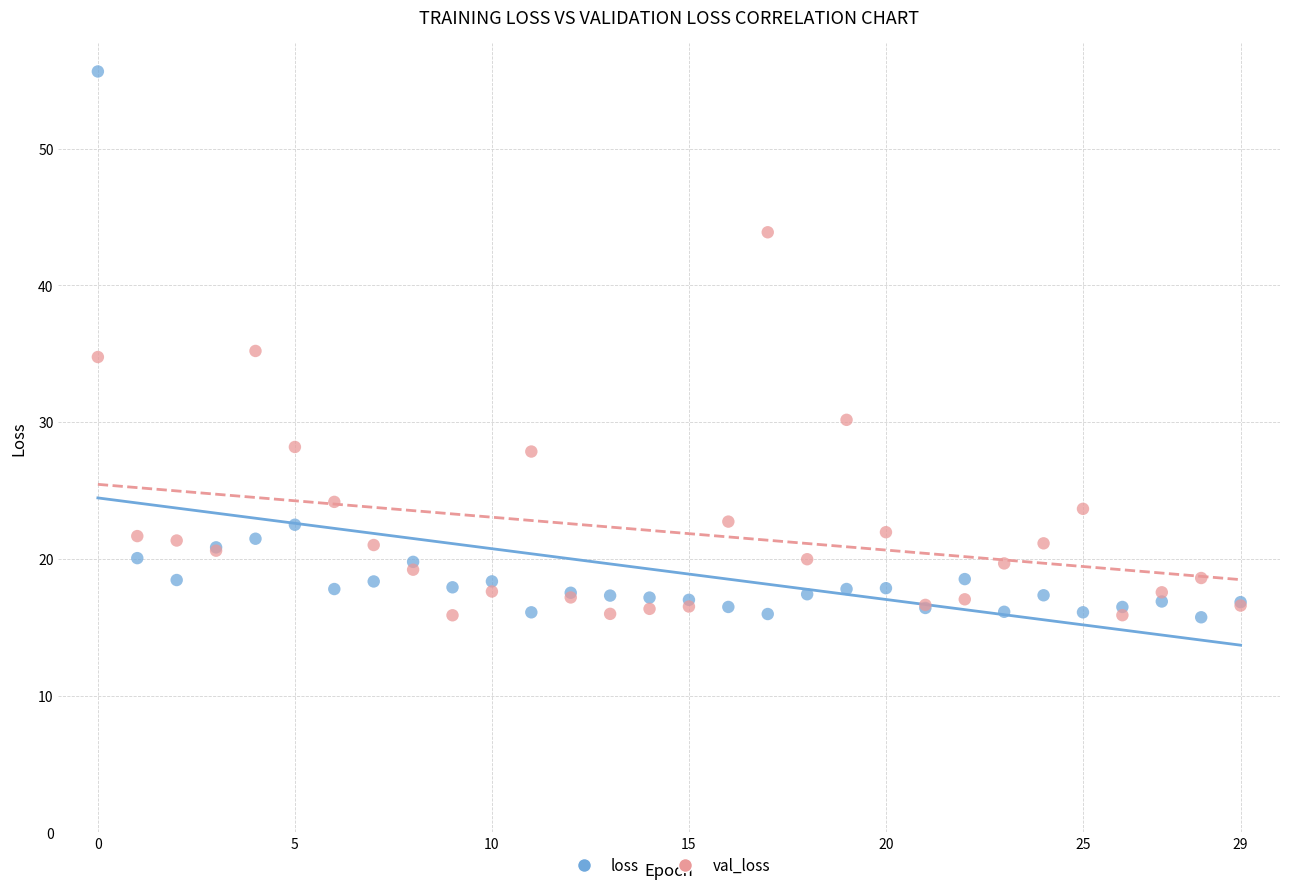

Which series has the largest Y range (max minus min)?

loss